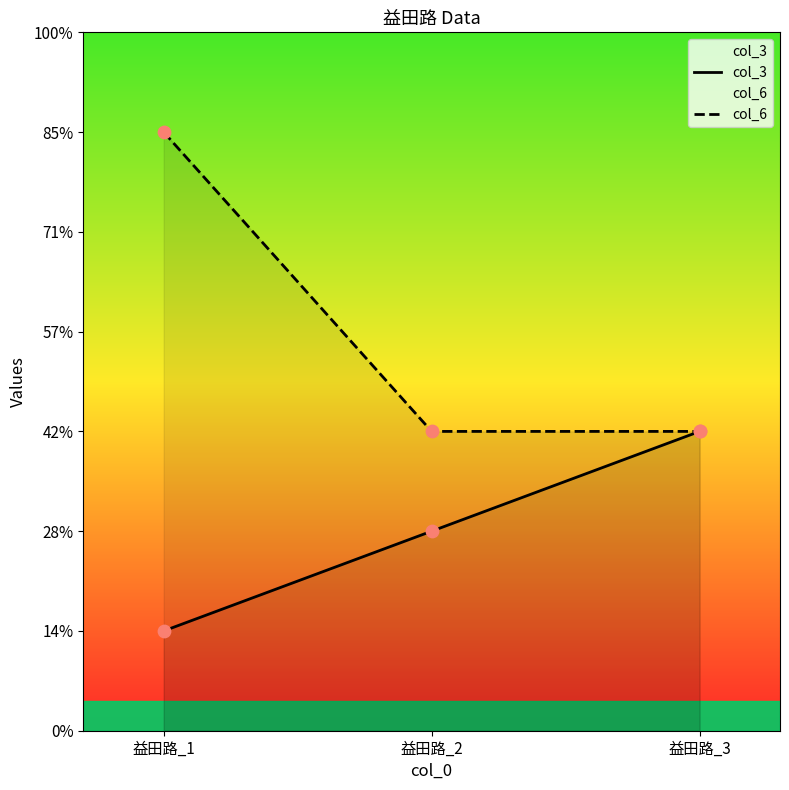

Is the value of col_6 at 益田路_2 greater than the value of col_3 at 益田路_3?

No